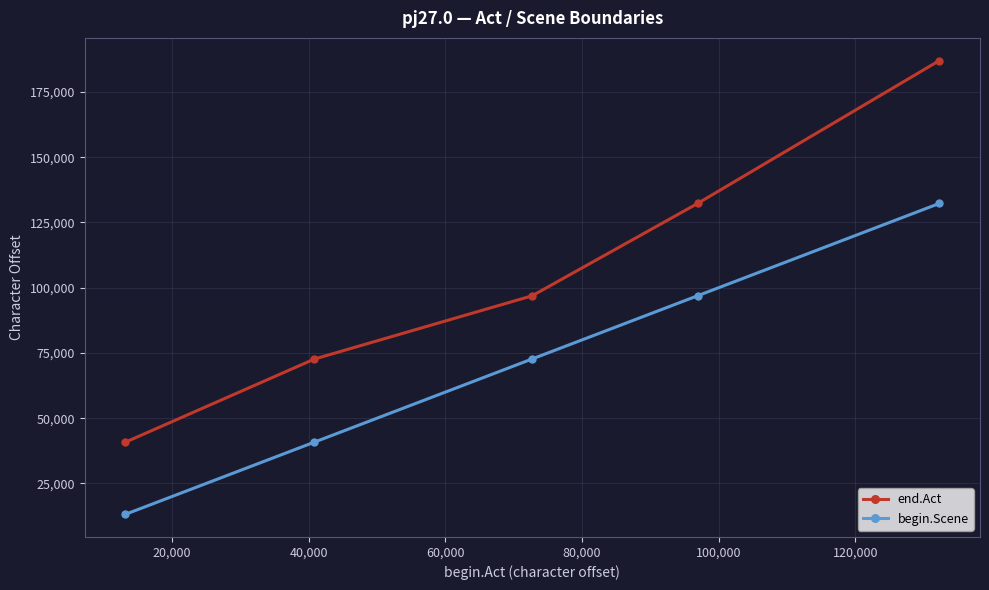

What is the difference between the maximum and minimum values in the begin.Scene series?

119124